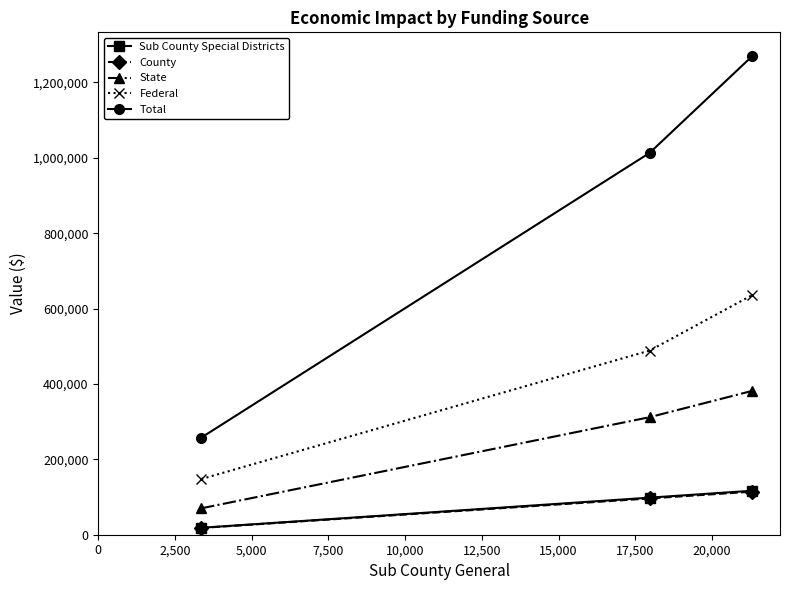

What is the value of the State point at the 3rd from the left?

381811.7